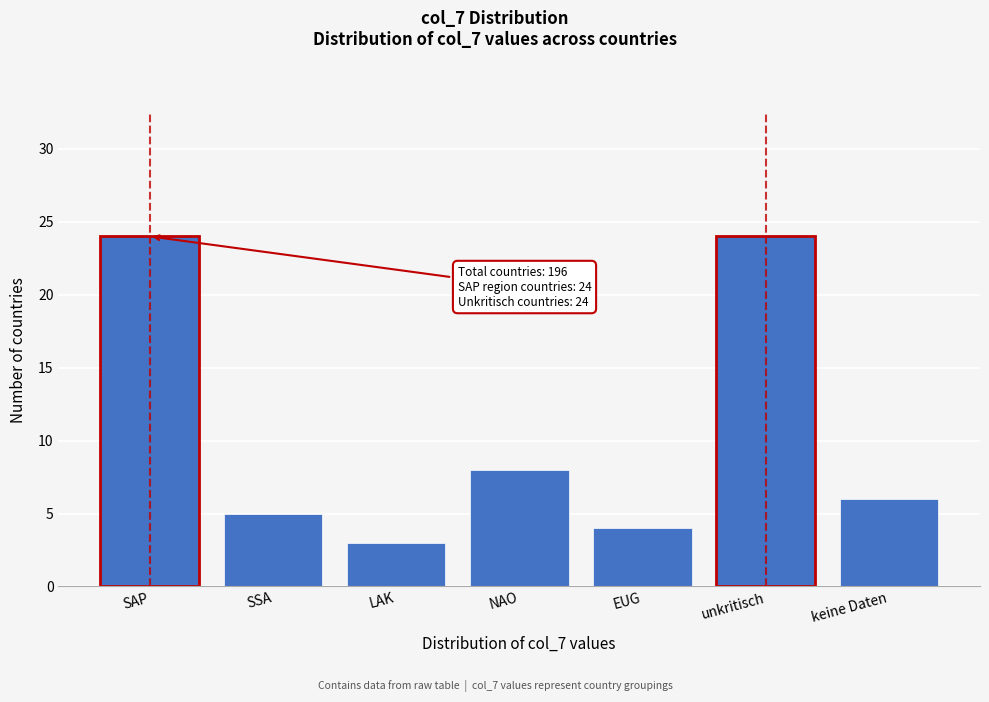

Reading right to left, what are all the values shown in this chart?

keine Daten=6	unkritisch=24	EUG=4	NAO=8	LAK=3	SSA=5	SAP=24